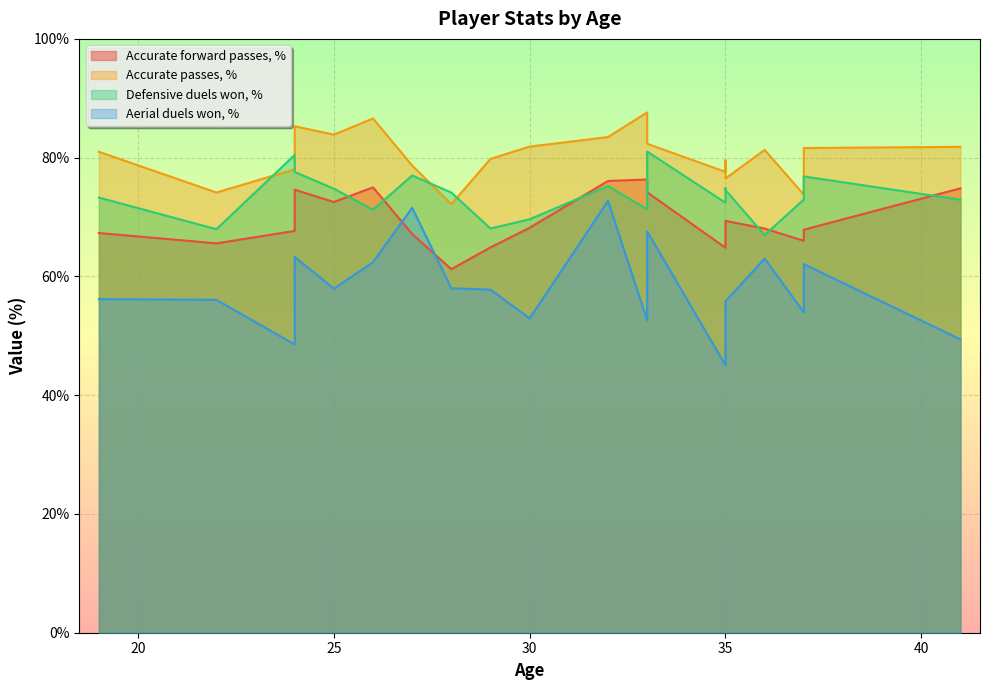

What is the smallest value displayed?

45.0